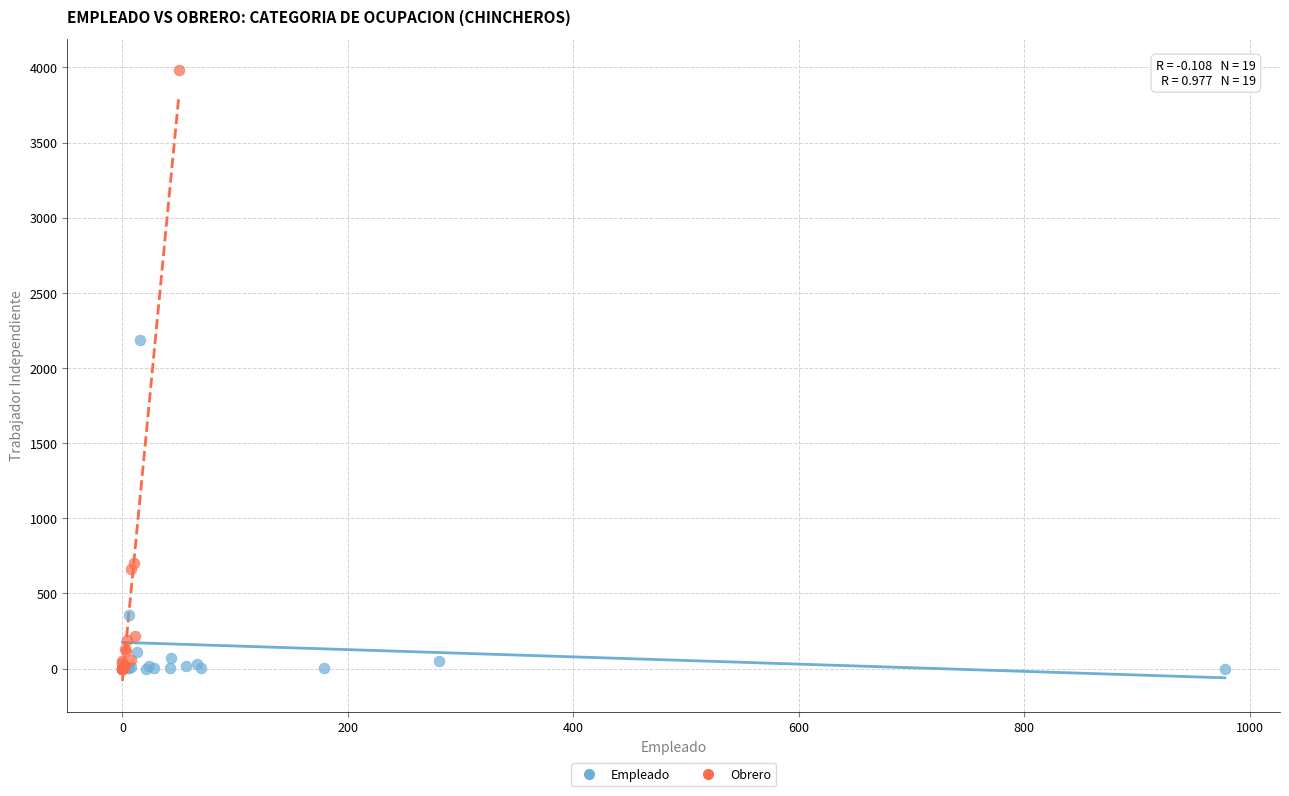

What are all the series names shown in the legend?

Empleado, Obrero